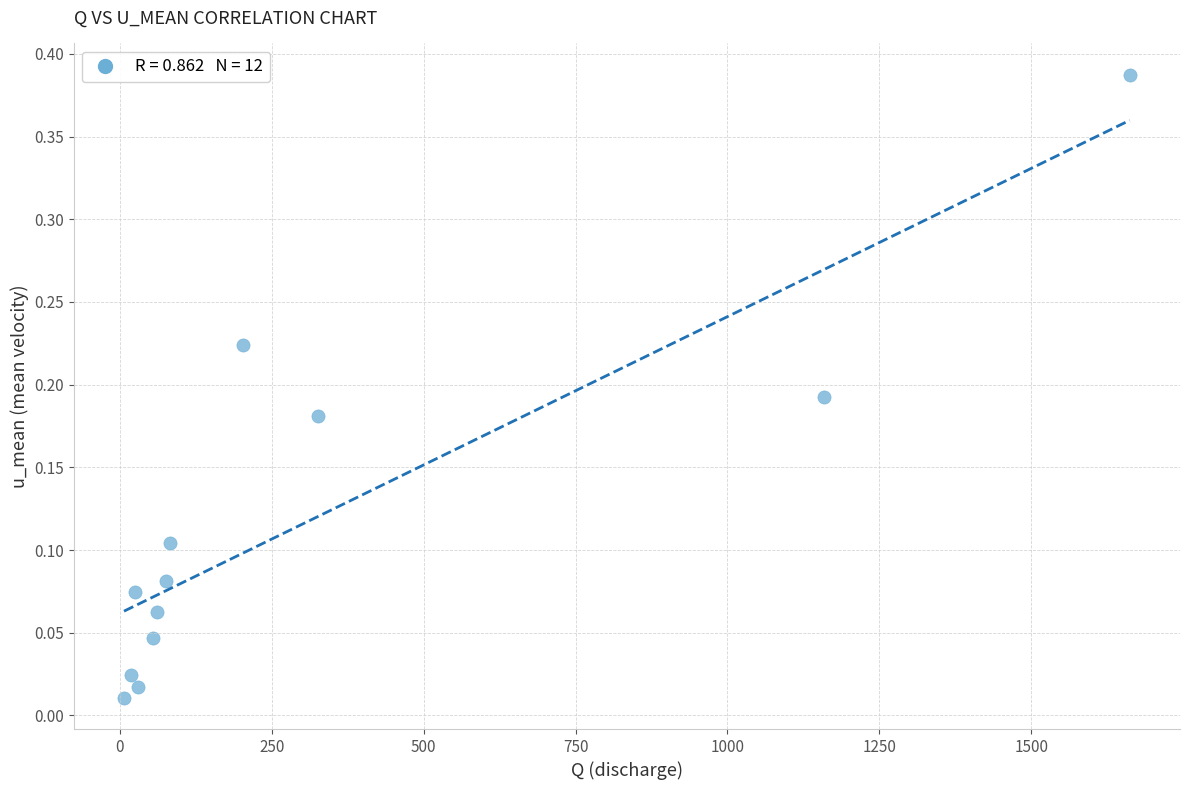

What is the range of X values (max minus min)?

1654.6